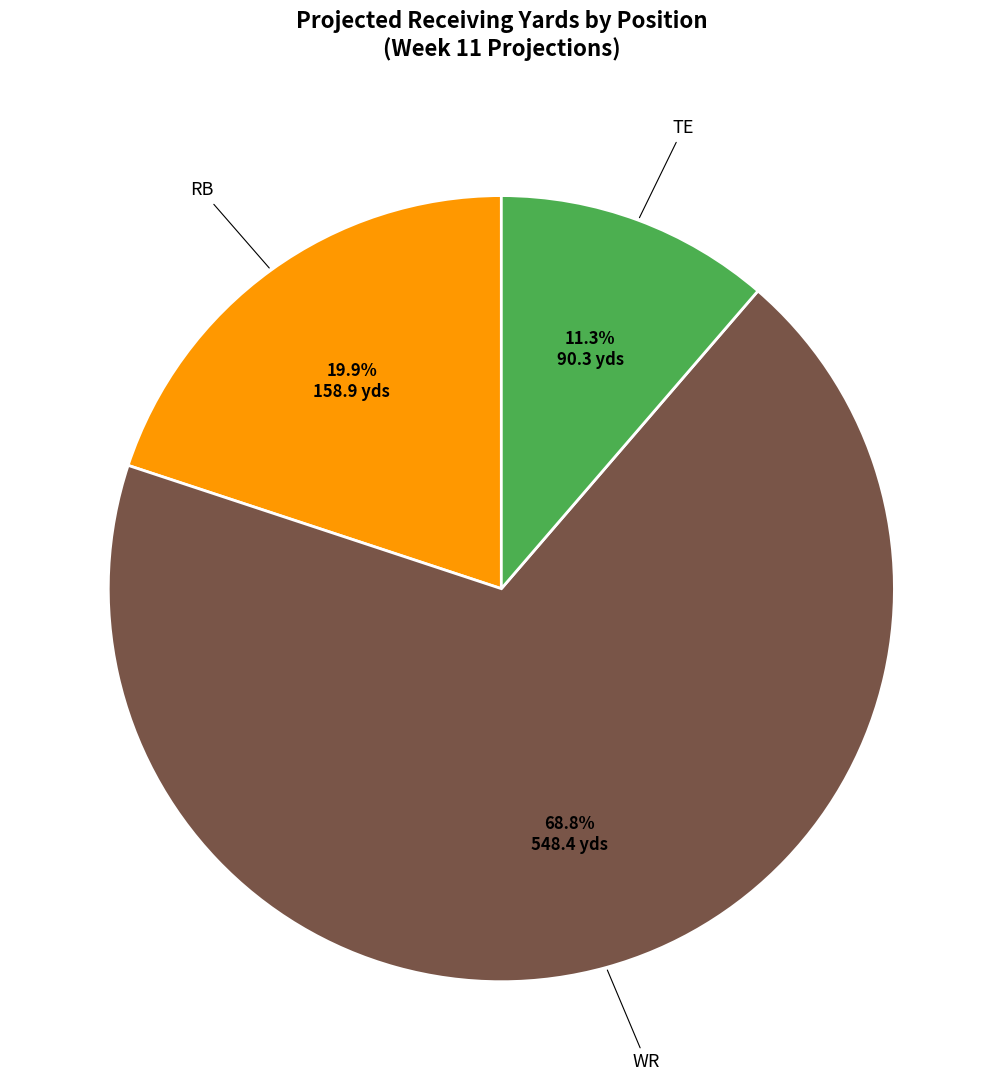

To the nearest percent, what is the average slice percentage?

33%